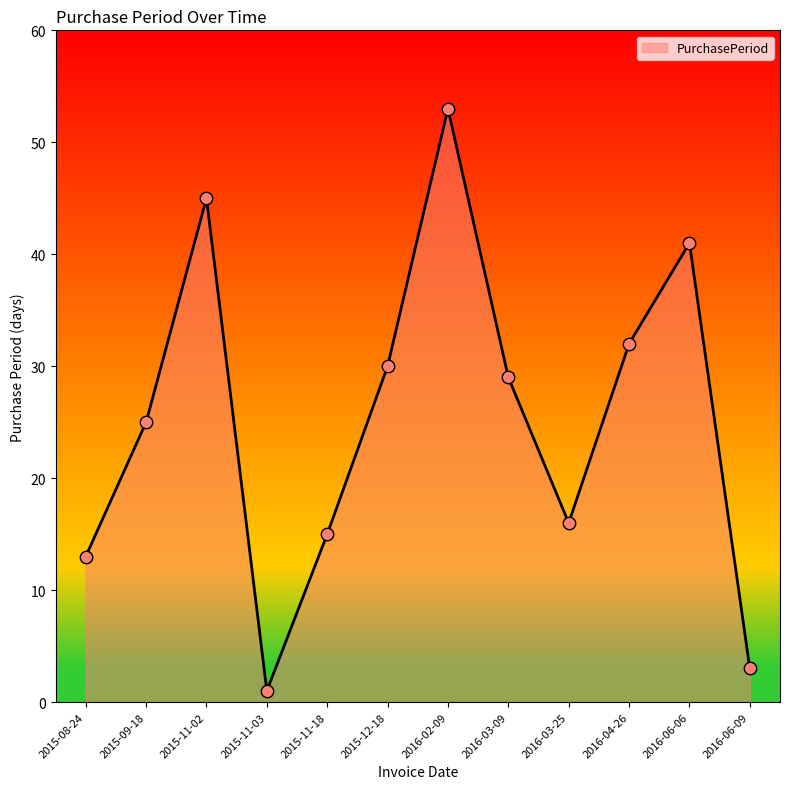

What is the change in value from 2015-11-02 to 2015-11-18?

-30